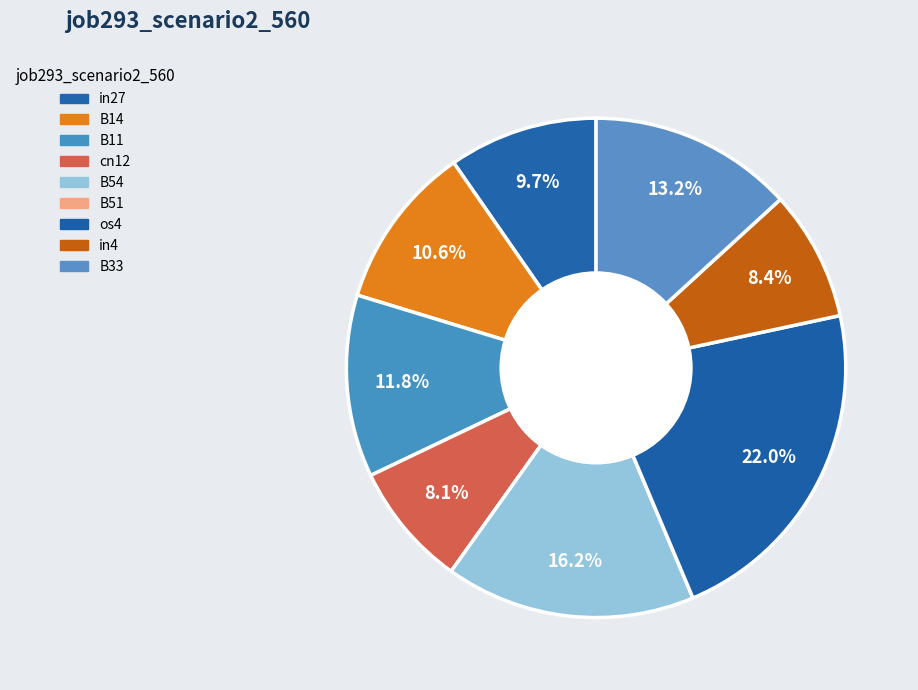

Combined, what portion of the pie is cn12 and B51?

8.1%